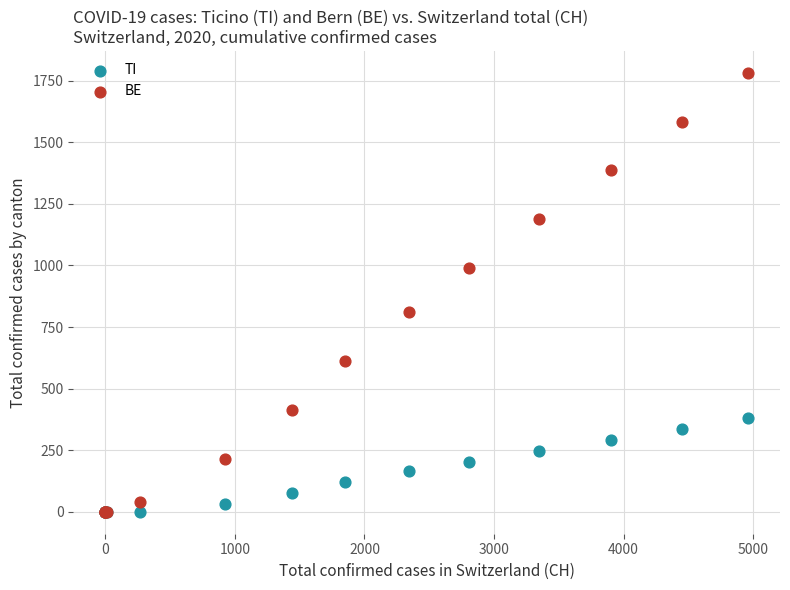

Which series contains the highest Y value?

BE